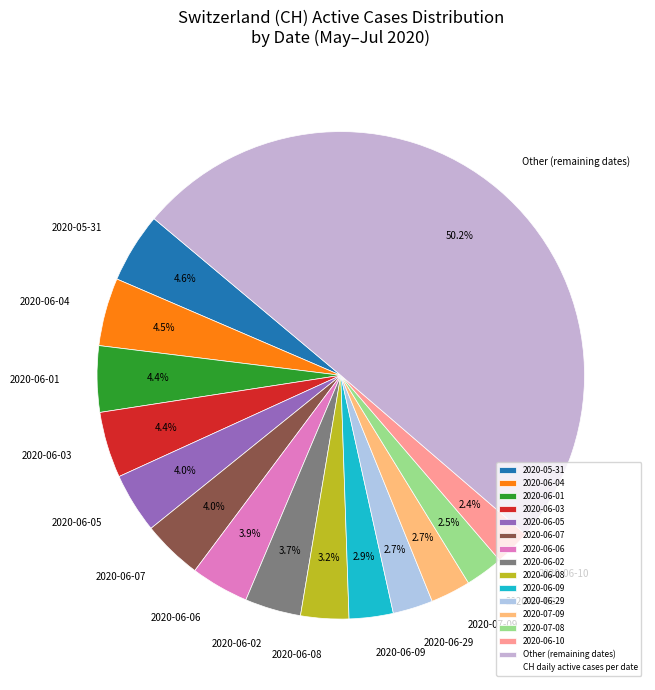

Which category accounts for the majority?

Other (remaining dates)